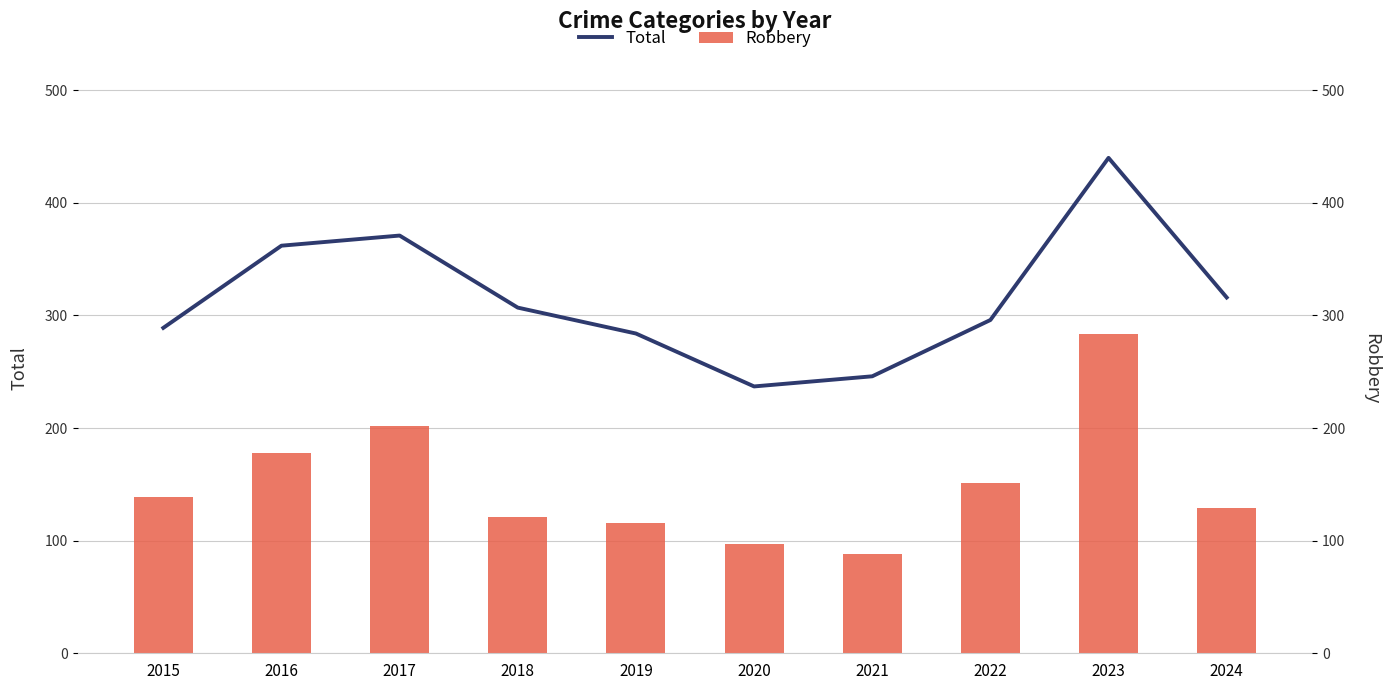

How many bars are there in each group?

2